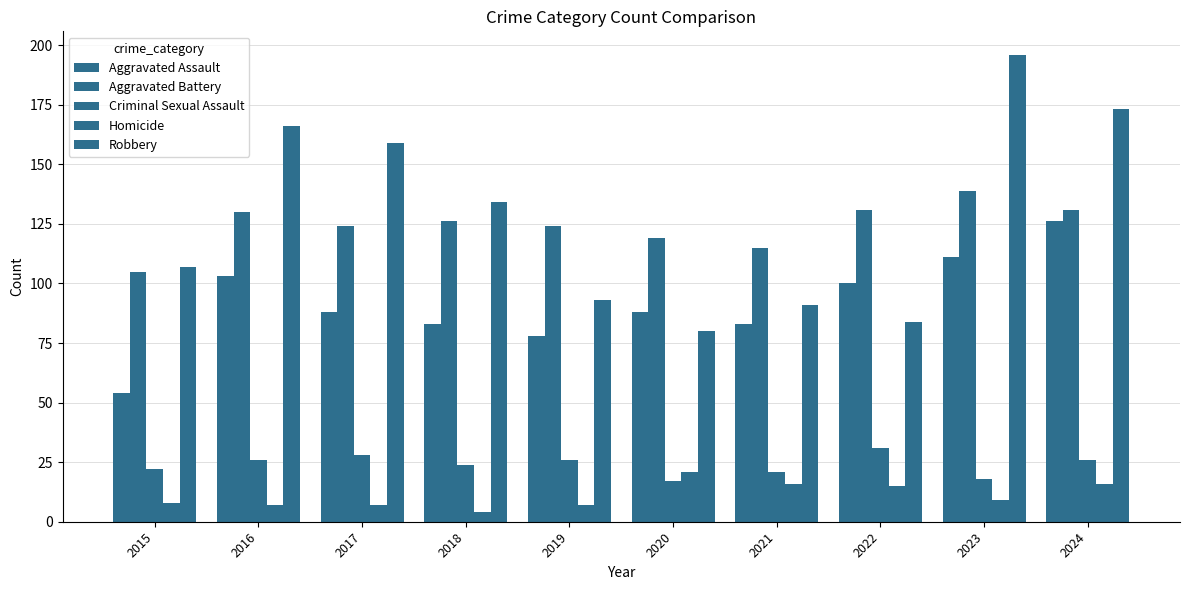

At how many categories does at least one series exceed 31?

10